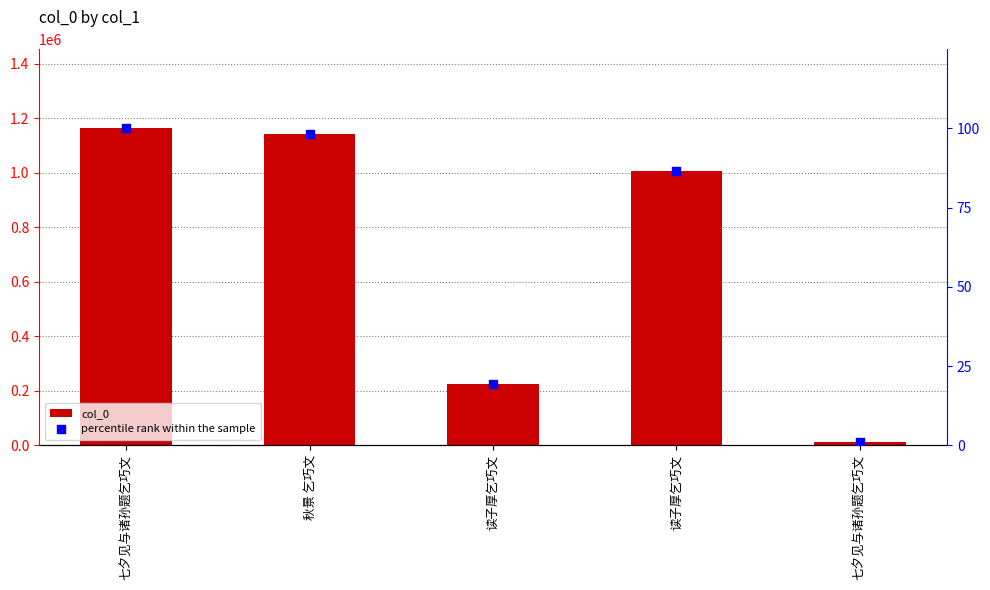

Which series has the largest total across all categories?

col_0